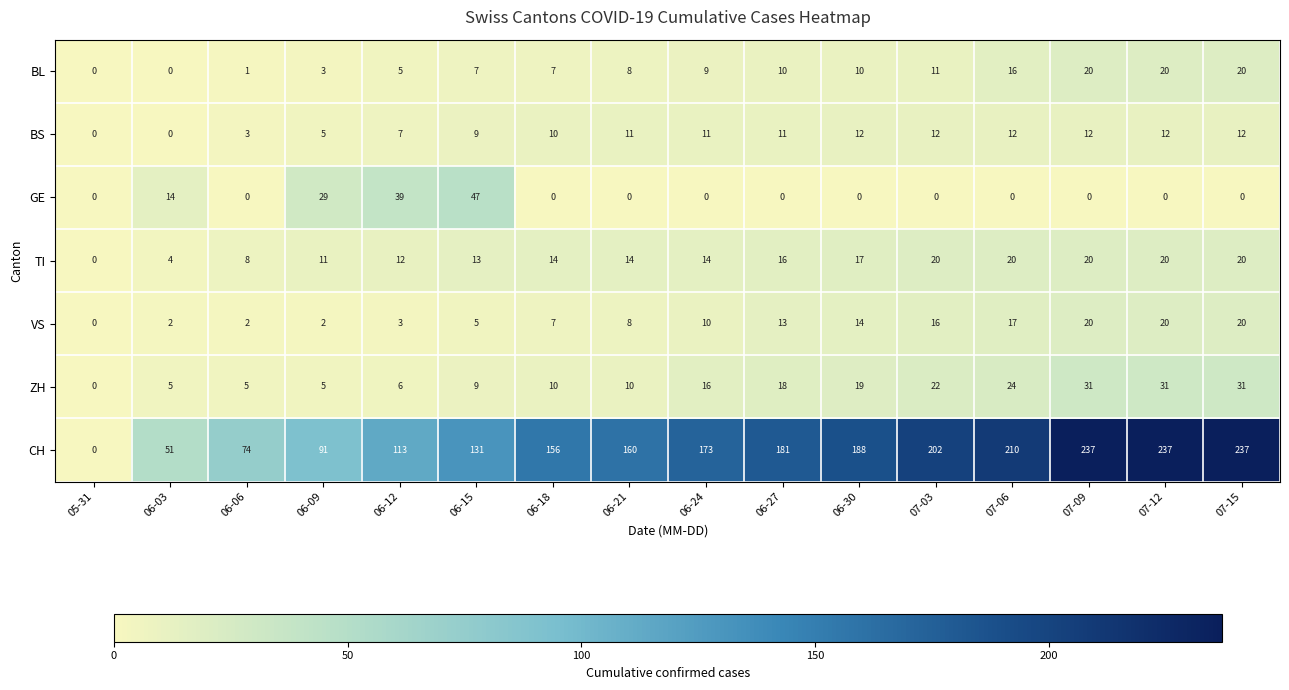

Which series has the largest total across all categories?

CH